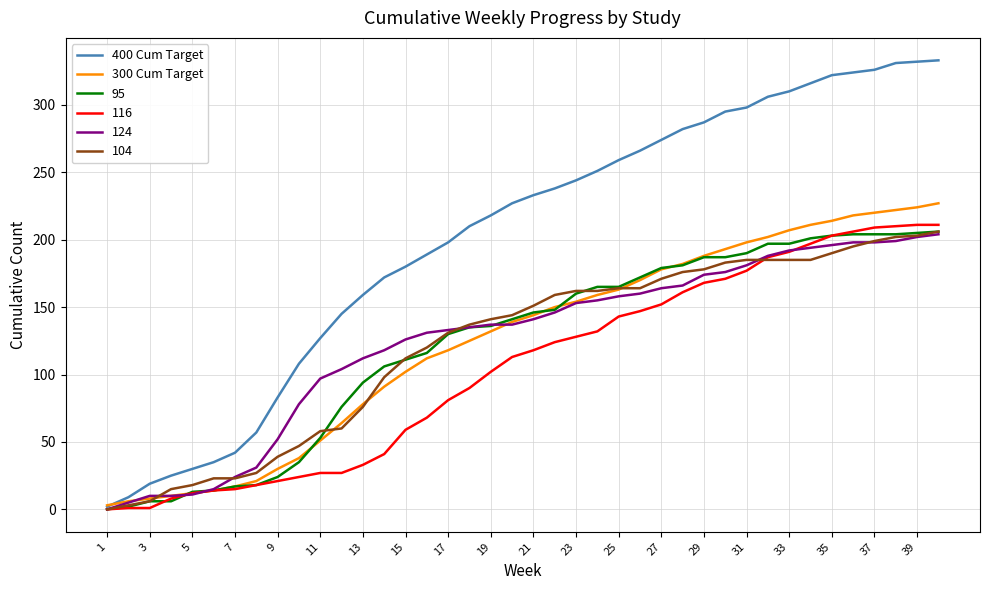

How many lines are shown in the chart?

6